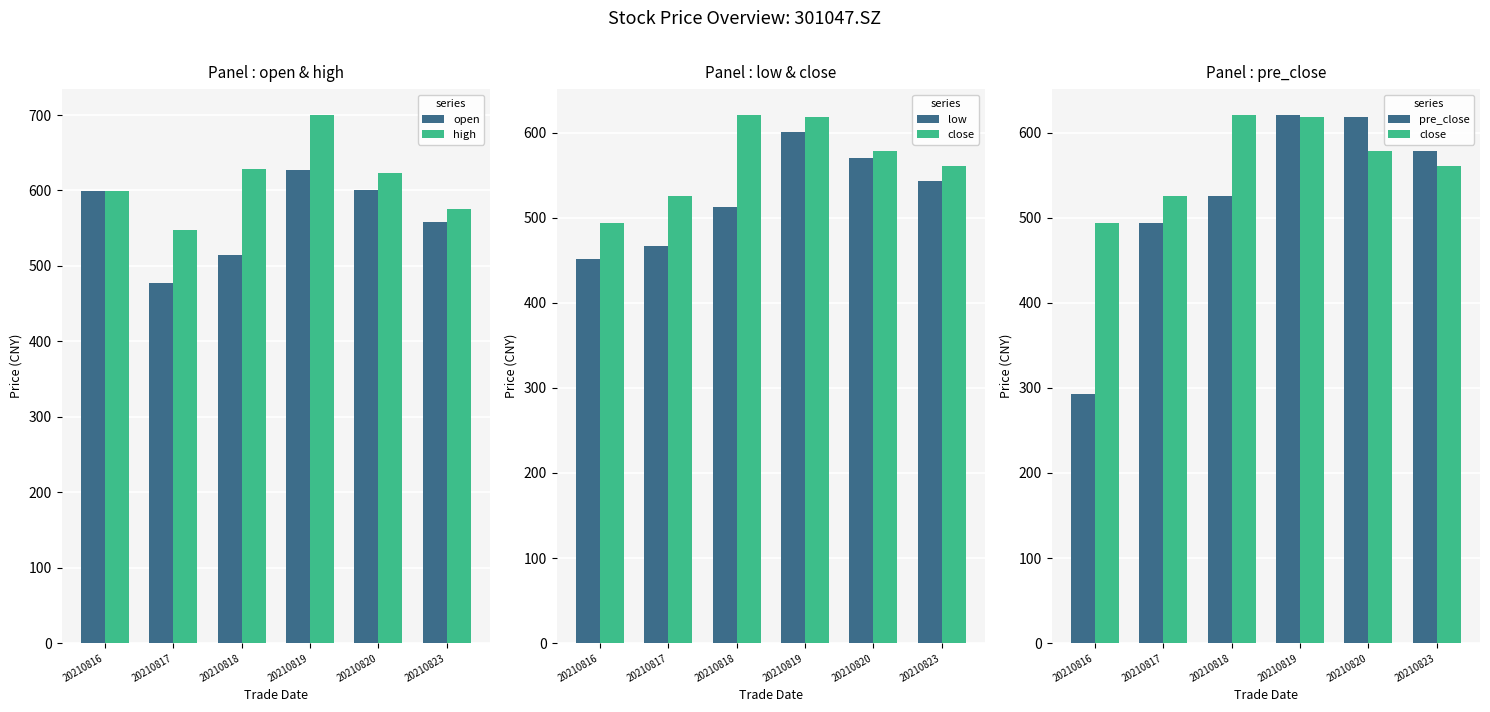

List the labels in order of close value, largest first.

20210818, 20210819, 20210820, 20210823, 20210817, 20210816